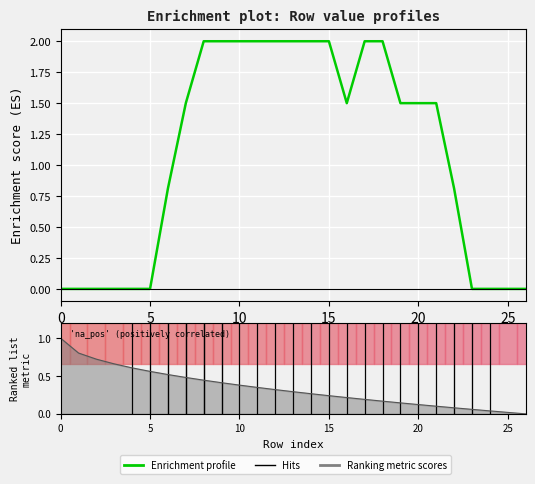

Count the values in the range 0 to 2.

27